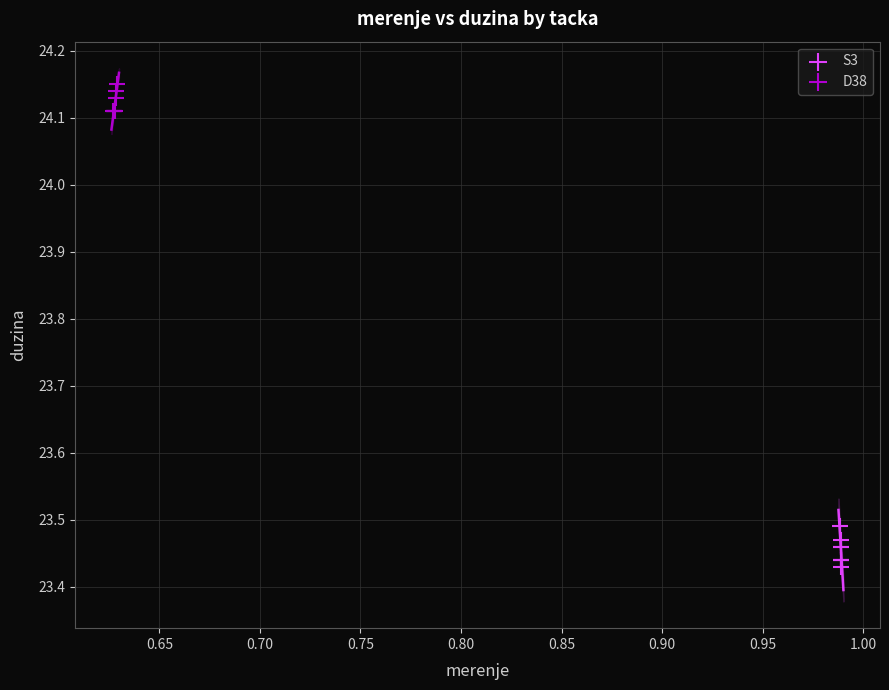

Which series contains the highest Y value?

D38